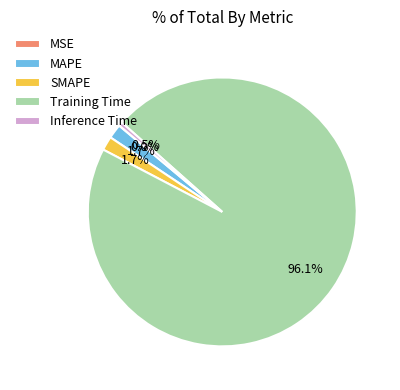

To the nearest percent, what is the average slice percentage?

20%